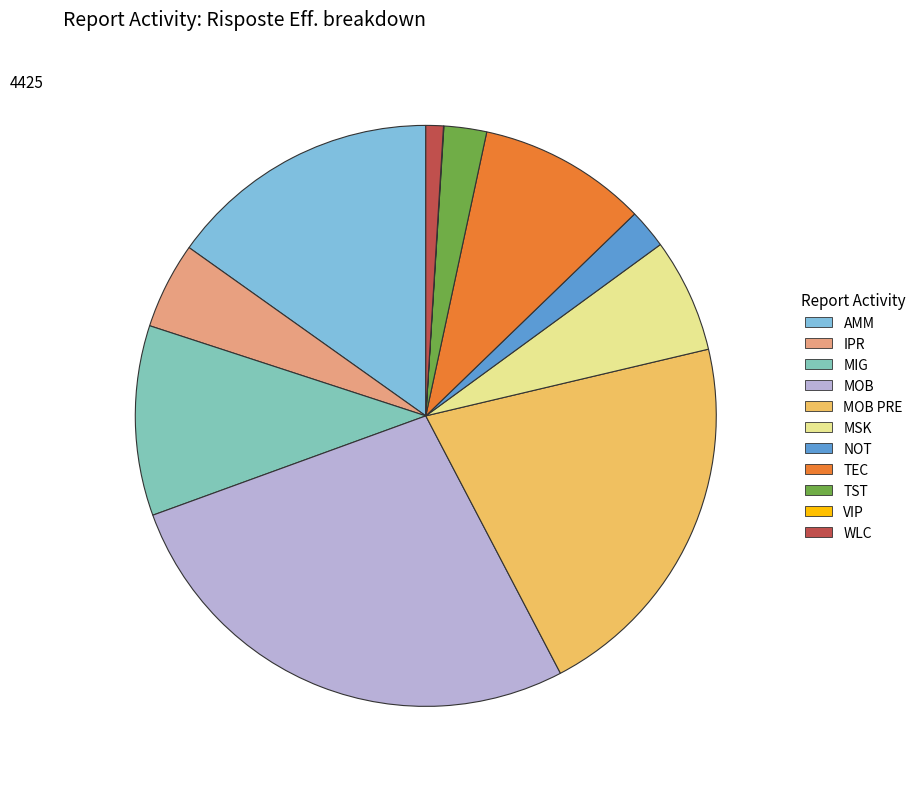

Is the sum of NOT and MOB greater than half?

No